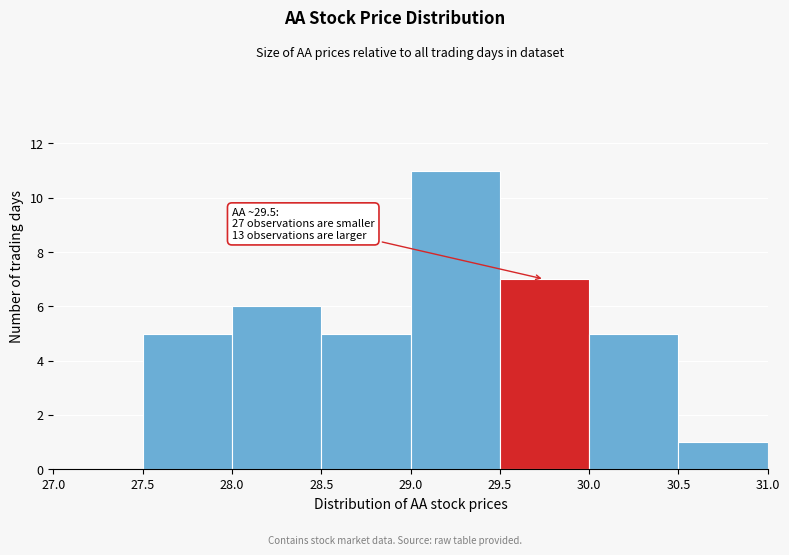

Which range on the x-axis has the tallest bar?

29.0 to 29.5